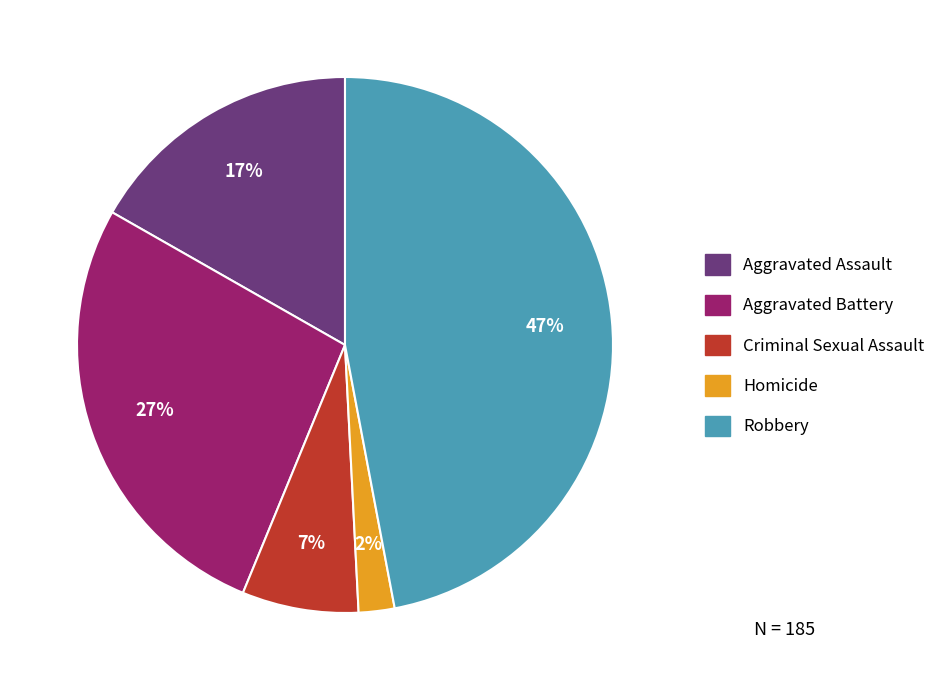

What percentage is the Aggravated Assault slice, to the nearest percent?

17%